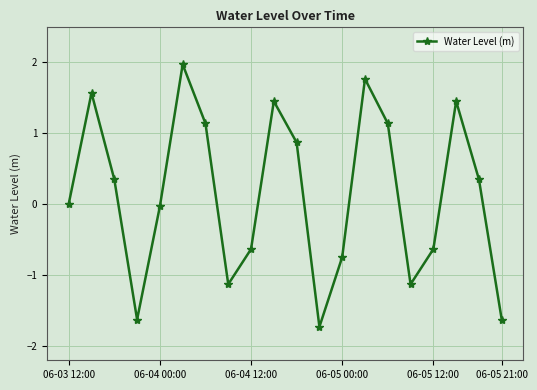

How many categories are shown in the chart?

20